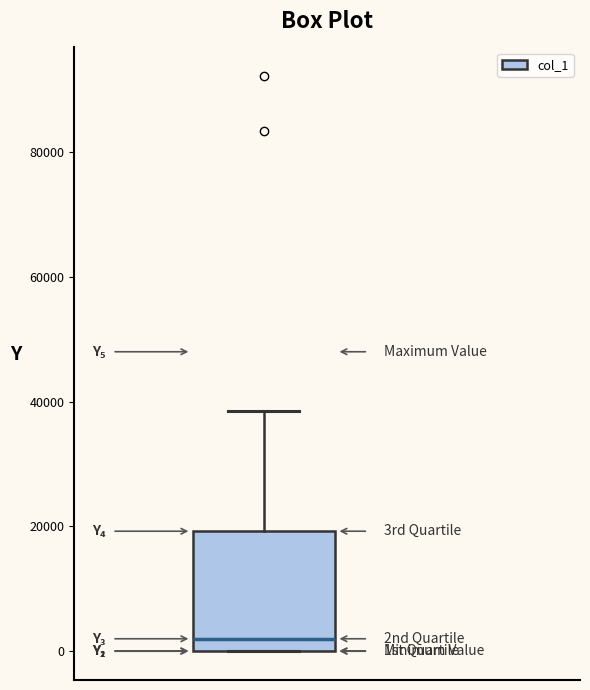

Where does the upper whisker of the box end on the y-axis? The values are not printed on the chart, so give them approximately, as read against the axis.

38000